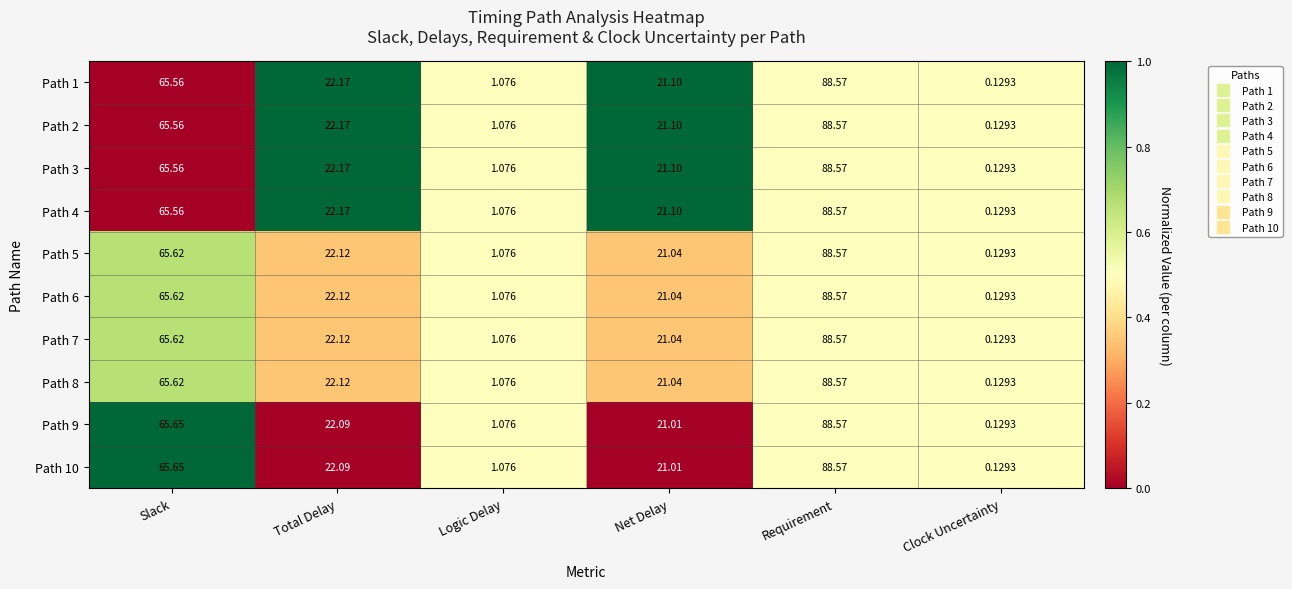

Where does the Path 10 series first go above 22?

Slack